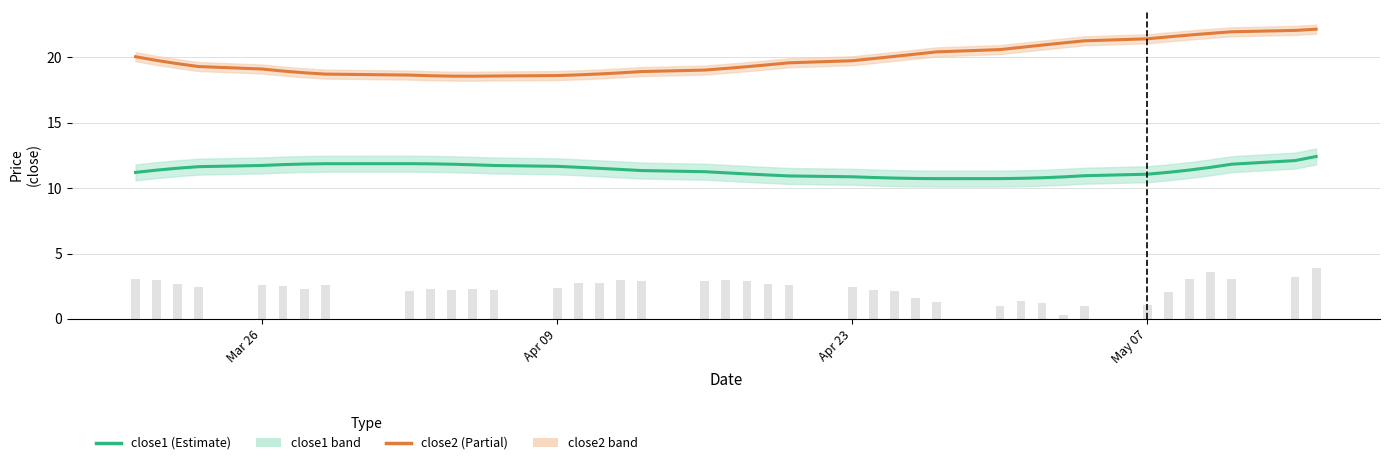

Which series has the largest range (max minus min)?

close2